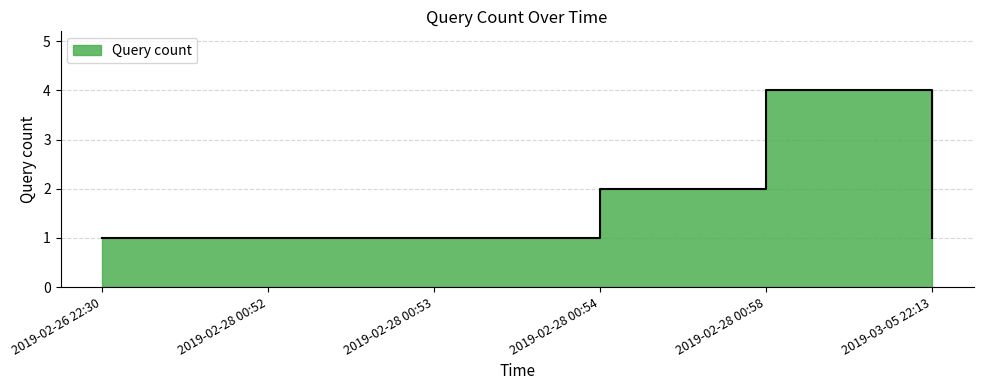

At which category does the data reach its first local peak?

2019-02-28 00:58